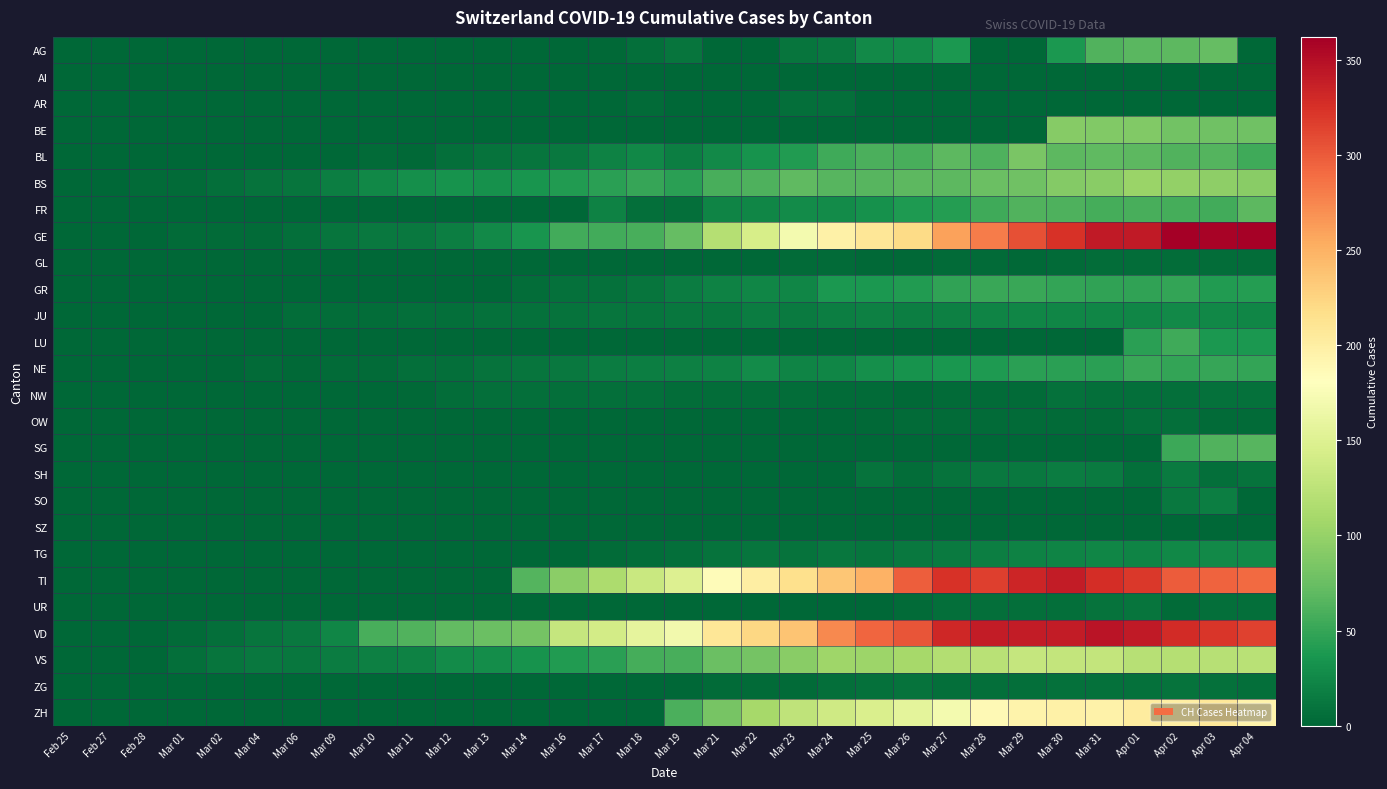

Reading left to right, transcribe all the data shown in this chart.

AG: Feb 25=0	Feb 27=0	Feb 28=0	Mar 01=0	Mar 02=0	Mar 04=0	Mar 06=0	Mar 09=0	Mar 10=0	Mar 11=0	Mar 12=1	Mar 13=0	Mar 14=0	Mar 16=0	Mar 17=2	Mar 18=6	Mar 19=11	Mar 21=0	Mar 22=0	Mar 23=10	Mar 24=13	Mar 25=26	Mar 26=28	Mar 27=38	Mar 28=0	Mar 29=0	Mar 30=38	Mar 31=63	Apr 01=67	Apr 02=69	Apr 03=73	Apr 04=0
AI: Feb 25=0	Feb 27=0	Feb 28=0	Mar 01=0	Mar 02=0	Mar 04=0	Mar 06=0	Mar 09=0	Mar 10=0	Mar 11=0	Mar 12=0	Mar 13=0	Mar 14=0	Mar 16=0	Mar 17=0	Mar 18=0	Mar 19=1	Mar 21=0	Mar 22=0	Mar 23=0	Mar 24=0	Mar 25=0	Mar 26=0	Mar 27=0	Mar 28=0	Mar 29=0	Mar 30=0	Mar 31=0	Apr 01=0	Apr 02=0	Apr 03=0	Apr 04=0
AR: Feb 25=0	Feb 27=0	Feb 28=0	Mar 01=0	Mar 02=0	Mar 04=0	Mar 06=0	Mar 09=0	Mar 10=0	Mar 11=0	Mar 12=0	Mar 13=0	Mar 14=0	Mar 16=0	Mar 17=0	Mar 18=3	Mar 19=0	Mar 21=0	Mar 22=0	Mar 23=7	Mar 24=6	Mar 25=0	Mar 26=0	Mar 27=0	Mar 28=0	Mar 29=0	Mar 30=0	Mar 31=0	Apr 01=0	Apr 02=0	Apr 03=0	Apr 04=0
BE: Feb 25=0	Feb 27=0	Feb 28=0	Mar 01=0	Mar 02=0	Mar 04=0	Mar 06=0	Mar 09=0	Mar 10=0	Mar 11=0	Mar 12=0	Mar 13=0	Mar 14=0	Mar 16=0	Mar 17=0	Mar 18=0	Mar 19=0	Mar 21=0	Mar 22=0	Mar 23=0	Mar 24=0	Mar 25=0	Mar 26=0	Mar 27=0	Mar 28=0	Mar 29=0	Mar 30=91	Mar 31=88	Apr 01=89	Apr 02=80	Apr 03=79	Apr 04=78
BL: Feb 25=0	Feb 27=0	Feb 28=0	Mar 01=0	Mar 02=0	Mar 04=0	Mar 06=0	Mar 09=0	Mar 10=4	Mar 11=2	Mar 12=6	Mar 13=9	Mar 14=10	Mar 16=13	Mar 17=21	Mar 18=25	Mar 19=17	Mar 21=26	Mar 22=33	Mar 23=41	Mar 24=55	Mar 25=60	Mar 26=59	Mar 27=68	Mar 28=61	Mar 29=84	Mar 30=69	Mar 31=70	Apr 01=69	Apr 02=63	Apr 03=64	Apr 04=54
BS: Feb 25=0	Feb 27=0	Feb 28=3	Mar 01=4	Mar 02=7	Mar 04=9	Mar 06=11	Mar 09=18	Mar 10=25	Mar 11=30	Mar 12=33	Mar 13=32	Mar 14=35	Mar 16=41	Mar 17=45	Mar 18=50	Mar 19=45	Mar 21=59	Mar 22=62	Mar 23=70	Mar 24=66	Mar 25=66	Mar 26=68	Mar 27=68	Mar 28=75	Mar 29=78	Mar 30=90	Mar 31=92	Apr 01=102	Apr 02=98	Apr 03=96	Apr 04=93
FR: Feb 25=0	Feb 27=0	Feb 28=0	Mar 01=0	Mar 02=0	Mar 04=0	Mar 06=0	Mar 09=0	Mar 10=0	Mar 11=0	Mar 12=0	Mar 13=0	Mar 14=0	Mar 16=0	Mar 17=21	Mar 18=6	Mar 19=7	Mar 21=22	Mar 22=24	Mar 23=28	Mar 24=28	Mar 25=32	Mar 26=39	Mar 27=42	Mar 28=55	Mar 29=63	Mar 30=61	Mar 31=57	Apr 01=58	Apr 02=57	Apr 03=56	Apr 04=68
GE: Feb 25=0	Feb 27=0	Feb 28=1	Mar 01=3	Mar 02=3	Mar 04=4	Mar 06=7	Mar 09=10	Mar 10=14	Mar 11=14	Mar 12=17	Mar 13=26	Mar 14=35	Mar 16=56	Mar 17=56	Mar 18=58	Mar 19=73	Mar 21=120	Mar 22=143	Mar 23=171	Mar 24=197	Mar 25=208	Mar 26=220	Mar 27=259	Mar 28=280	Mar 29=306	Mar 30=325	Mar 31=341	Apr 01=342	Apr 02=362	Apr 03=359	Apr 04=360
GL: Feb 25=0	Feb 27=0	Feb 28=0	Mar 01=0	Mar 02=0	Mar 04=0	Mar 06=0	Mar 09=0	Mar 10=0	Mar 11=0	Mar 12=0	Mar 13=0	Mar 14=0	Mar 16=0	Mar 17=0	Mar 18=0	Mar 19=0	Mar 21=0	Mar 22=0	Mar 23=3	Mar 24=3	Mar 25=2	Mar 26=2	Mar 27=3	Mar 28=3	Mar 29=2	Mar 30=3	Mar 31=5	Apr 01=5	Apr 02=5	Apr 03=5	Apr 04=5
GR: Feb 25=0	Feb 27=0	Feb 28=0	Mar 01=0	Mar 02=0	Mar 04=0	Mar 06=0	Mar 09=0	Mar 10=0	Mar 11=0	Mar 12=0	Mar 13=0	Mar 14=5	Mar 16=8	Mar 17=8	Mar 18=11	Mar 19=16	Mar 21=21	Mar 22=24	Mar 23=24	Mar 24=38	Mar 25=37	Mar 26=41	Mar 27=47	Mar 28=52	Mar 29=52	Mar 30=49	Mar 31=48	Apr 01=48	Apr 02=49	Apr 03=41	Apr 04=42
JU: Feb 25=0	Feb 27=0	Feb 28=1	Mar 01=1	Mar 02=1	Mar 04=1	Mar 06=5	Mar 09=5	Mar 10=5	Mar 11=6	Mar 12=6	Mar 13=8	Mar 14=8	Mar 16=9	Mar 17=11	Mar 18=11	Mar 19=12	Mar 21=12	Mar 22=16	Mar 23=15	Mar 24=18	Mar 25=19	Mar 26=18	Mar 27=19	Mar 28=22	Mar 29=23	Mar 30=23	Mar 31=24	Apr 01=24	Apr 02=26	Apr 03=25	Apr 04=24
LU: Feb 25=0	Feb 27=0	Feb 28=0	Mar 01=0	Mar 02=0	Mar 04=0	Mar 06=0	Mar 09=0	Mar 10=0	Mar 11=0	Mar 12=0	Mar 13=0	Mar 14=0	Mar 16=0	Mar 17=0	Mar 18=0	Mar 19=0	Mar 21=0	Mar 22=0	Mar 23=0	Mar 24=0	Mar 25=0	Mar 26=0	Mar 27=0	Mar 28=0	Mar 29=0	Mar 30=0	Mar 31=0	Apr 01=45	Apr 02=55	Apr 03=37	Apr 04=37
NE: Feb 25=0	Feb 27=0	Feb 28=0	Mar 01=0	Mar 02=1	Mar 04=4	Mar 06=2	Mar 09=4	Mar 10=4	Mar 11=6	Mar 12=6	Mar 13=9	Mar 14=10	Mar 16=13	Mar 17=16	Mar 18=18	Mar 19=19	Mar 21=20	Mar 22=28	Mar 23=22	Mar 24=24	Mar 25=31	Mar 26=33	Mar 27=36	Mar 28=39	Mar 29=44	Mar 30=45	Mar 31=45	Apr 01=52	Apr 02=49	Apr 03=50	Apr 04=49
NW: Feb 25=0	Feb 27=0	Feb 28=0	Mar 01=0	Mar 02=0	Mar 04=0	Mar 06=0	Mar 09=0	Mar 10=0	Mar 11=2	Mar 12=5	Mar 13=6	Mar 14=6	Mar 16=7	Mar 17=6	Mar 18=6	Mar 19=5	Mar 21=5	Mar 22=5	Mar 23=5	Mar 24=4	Mar 25=3	Mar 26=2	Mar 27=3	Mar 28=4	Mar 29=4	Mar 30=8	Mar 31=6	Apr 01=7	Apr 02=7	Apr 03=8	Apr 04=8
OW: Feb 25=0	Feb 27=0	Feb 28=0	Mar 01=0	Mar 02=0	Mar 04=0	Mar 06=0	Mar 09=0	Mar 10=0	Mar 11=0	Mar 12=0	Mar 13=0	Mar 14=0	Mar 16=0	Mar 17=0	Mar 18=0	Mar 19=0	Mar 21=0	Mar 22=0	Mar 23=0	Mar 24=0	Mar 25=2	Mar 26=3	Mar 27=3	Mar 28=3	Mar 29=3	Mar 30=3	Mar 31=3	Apr 01=6	Apr 02=6	Apr 03=3	Apr 04=3
SG: Feb 25=0	Feb 27=0	Feb 28=0	Mar 01=0	Mar 02=0	Mar 04=0	Mar 06=0	Mar 09=0	Mar 10=0	Mar 11=0	Mar 12=0	Mar 13=0	Mar 14=0	Mar 16=0	Mar 17=0	Mar 18=0	Mar 19=0	Mar 21=0	Mar 22=0	Mar 23=0	Mar 24=0	Mar 25=0	Mar 26=0	Mar 27=0	Mar 28=0	Mar 29=0	Mar 30=0	Mar 31=0	Apr 01=0	Apr 02=53	Apr 03=63	Apr 04=66
SH: Feb 25=0	Feb 27=0	Feb 28=0	Mar 01=0	Mar 02=0	Mar 04=0	Mar 06=0	Mar 09=0	Mar 10=0	Mar 11=0	Mar 12=0	Mar 13=0	Mar 14=0	Mar 16=0	Mar 17=0	Mar 18=0	Mar 19=0	Mar 21=0	Mar 22=0	Mar 23=0	Mar 24=0	Mar 25=9	Mar 26=5	Mar 27=9	Mar 28=13	Mar 29=14	Mar 30=16	Mar 31=15	Apr 01=7	Apr 02=15	Apr 03=6	Apr 04=9
SO: Feb 25=0	Feb 27=0	Feb 28=0	Mar 01=0	Mar 02=0	Mar 04=0	Mar 06=0	Mar 09=0	Mar 10=0	Mar 11=0	Mar 12=0	Mar 13=0	Mar 14=0	Mar 16=0	Mar 17=0	Mar 18=0	Mar 19=0	Mar 21=0	Mar 22=0	Mar 23=0	Mar 24=0	Mar 25=0	Mar 26=0	Mar 27=0	Mar 28=0	Mar 29=0	Mar 30=0	Mar 31=0	Apr 01=0	Apr 02=14	Apr 03=17	Apr 04=0
SZ: Feb 25=0	Feb 27=0	Feb 28=0	Mar 01=0	Mar 02=0	Mar 04=1	Mar 06=0	Mar 09=0	Mar 10=0	Mar 11=0	Mar 12=0	Mar 13=0	Mar 14=0	Mar 16=0	Mar 17=0	Mar 18=0	Mar 19=0	Mar 21=0	Mar 22=0	Mar 23=0	Mar 24=0	Mar 25=0	Mar 26=0	Mar 27=0	Mar 28=0	Mar 29=0	Mar 30=0	Mar 31=0	Apr 01=0	Apr 02=0	Apr 03=0	Apr 04=0
TG: Feb 25=0	Feb 27=0	Feb 28=0	Mar 01=0	Mar 02=0	Mar 04=0	Mar 06=0	Mar 09=0	Mar 10=0	Mar 11=0	Mar 12=0	Mar 13=0	Mar 14=0	Mar 16=1	Mar 17=4	Mar 18=5	Mar 19=7	Mar 21=9	Mar 22=10	Mar 23=9	Mar 24=12	Mar 25=11	Mar 26=14	Mar 27=15	Mar 28=18	Mar 29=21	Mar 30=22	Mar 31=23	Apr 01=22	Apr 02=25	Apr 03=26	Apr 04=26
TI: Feb 25=0	Feb 27=0	Feb 28=0	Mar 01=0	Mar 02=0	Mar 04=0	Mar 06=0	Mar 09=0	Mar 10=0	Mar 11=0	Mar 12=0	Mar 13=0	Mar 14=64	Mar 16=94	Mar 17=114	Mar 18=134	Mar 19=149	Mar 21=184	Mar 22=200	Mar 23=216	Mar 24=235	Mar 25=249	Mar 26=298	Mar 27=325	Mar 28=316	Mar 29=333	Mar 30=340	Mar 31=327	Apr 01=320	Apr 02=299	Apr 03=295	Apr 04=291
UR: Feb 25=0	Feb 27=0	Feb 28=0	Mar 01=0	Mar 02=0	Mar 04=0	Mar 06=0	Mar 09=0	Mar 10=0	Mar 11=0	Mar 12=0	Mar 13=0	Mar 14=0	Mar 16=0	Mar 17=0	Mar 18=0	Mar 19=0	Mar 21=0	Mar 22=0	Mar 23=1	Mar 24=1	Mar 25=0	Mar 26=4	Mar 27=7	Mar 28=7	Mar 29=7	Mar 30=7	Mar 31=9	Apr 01=10	Apr 02=4	Apr 03=6	Apr 04=6
VD: Feb 25=0	Feb 27=0	Feb 28=0	Mar 01=4	Mar 02=6	Mar 04=10	Mar 06=13	Mar 09=24	Mar 10=59	Mar 11=63	Mar 12=71	Mar 13=75	Mar 14=82	Mar 16=131	Mar 17=141	Mar 18=157	Mar 19=169	Mar 21=208	Mar 22=223	Mar 23=237	Mar 24=274	Mar 25=294	Mar 26=303	Mar 27=332	Mar 28=340	Mar 29=340	Mar 30=340	Mar 31=346	Apr 01=342	Apr 02=329	Apr 03=321	Apr 04=315
VS: Feb 25=0	Feb 27=0	Feb 28=0	Mar 01=6	Mar 02=10	Mar 04=13	Mar 06=12	Mar 09=16	Mar 10=19	Mar 11=20	Mar 12=27	Mar 13=29	Mar 14=33	Mar 16=40	Mar 17=45	Mar 18=57	Mar 19=59	Mar 21=75	Mar 22=81	Mar 23=92	Mar 24=105	Mar 25=104	Mar 26=110	Mar 27=118	Mar 28=122	Mar 29=131	Mar 30=129	Mar 31=129	Apr 01=121	Apr 02=119	Apr 03=121	Apr 04=122
ZG: Feb 25=0	Feb 27=0	Feb 28=0	Mar 01=0	Mar 02=0	Mar 04=0	Mar 06=0	Mar 09=0	Mar 10=0	Mar 11=0	Mar 12=0	Mar 13=0	Mar 14=0	Mar 16=0	Mar 17=0	Mar 18=0	Mar 19=1	Mar 21=3	Mar 22=3	Mar 23=3	Mar 24=6	Mar 25=8	Mar 26=9	Mar 27=7	Mar 28=7	Mar 29=7	Mar 30=8	Mar 31=8	Apr 01=8	Apr 02=9	Apr 03=8	Apr 04=7
ZH: Feb 25=0	Feb 27=0	Feb 28=0	Mar 01=0	Mar 02=0	Mar 04=0	Mar 06=0	Mar 09=0	Mar 10=0	Mar 11=0	Mar 12=0	Mar 13=0	Mar 14=0	Mar 16=0	Mar 17=0	Mar 18=0	Mar 19=60	Mar 21=83	Mar 22=110	Mar 23=127	Mar 24=138	Mar 25=146	Mar 26=156	Mar 27=171	Mar 28=187	Mar 29=194	Mar 30=197	Mar 31=196	Apr 01=203	Apr 02=200	Apr 03=207	Apr 04=194